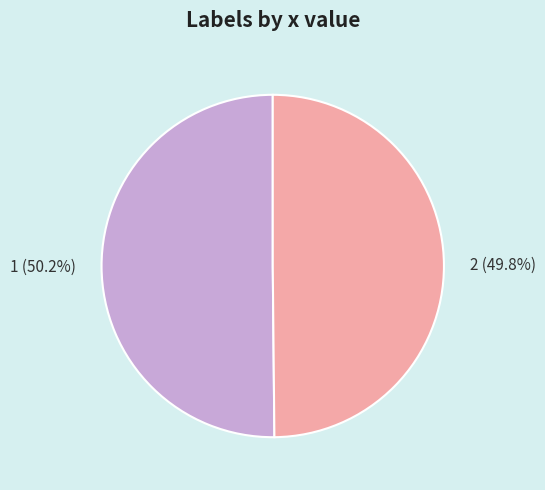

Is it true that 1 is 50% of the pie?

True